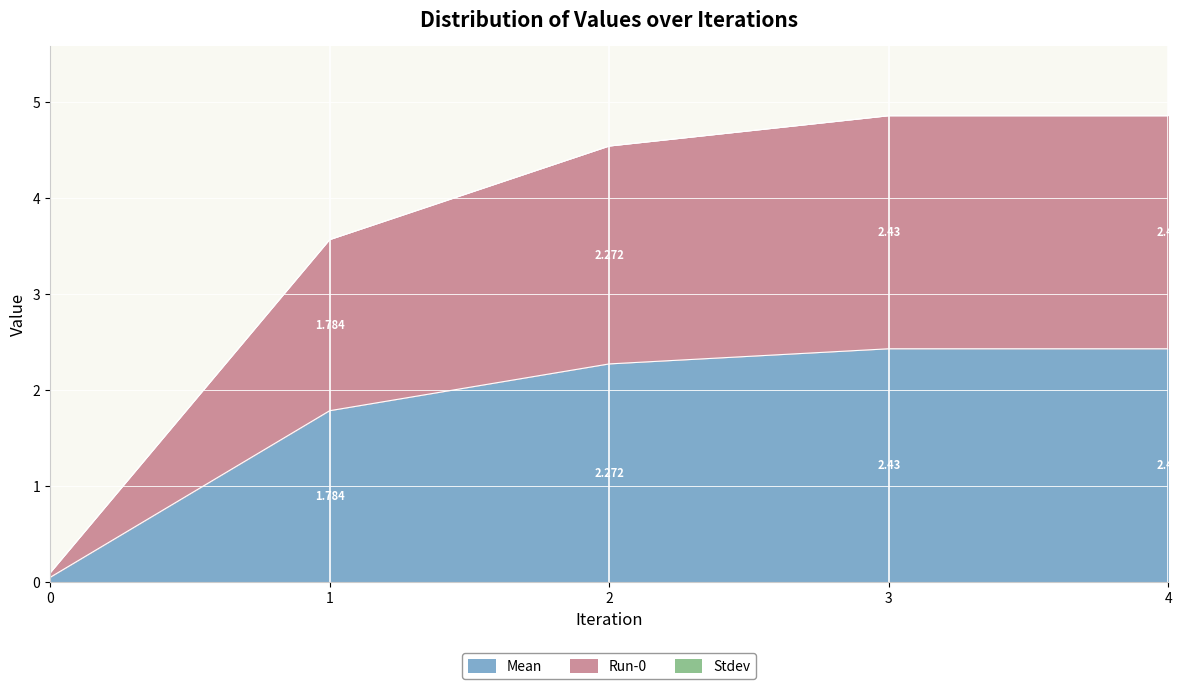

Which series has the largest total across all categories?

Run-0